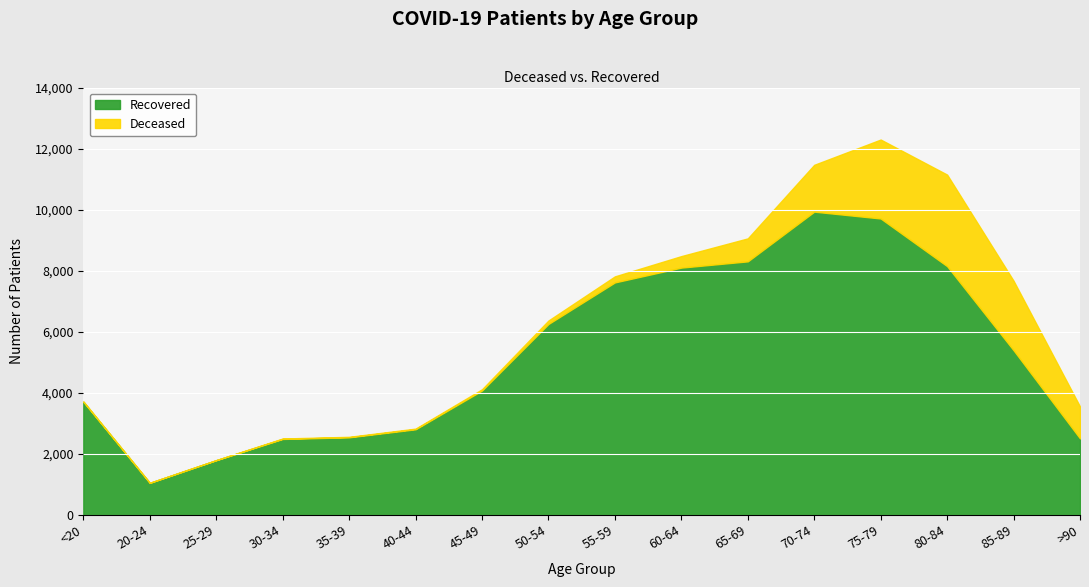

What are all the series names shown in the legend?

Recovered, Deceased